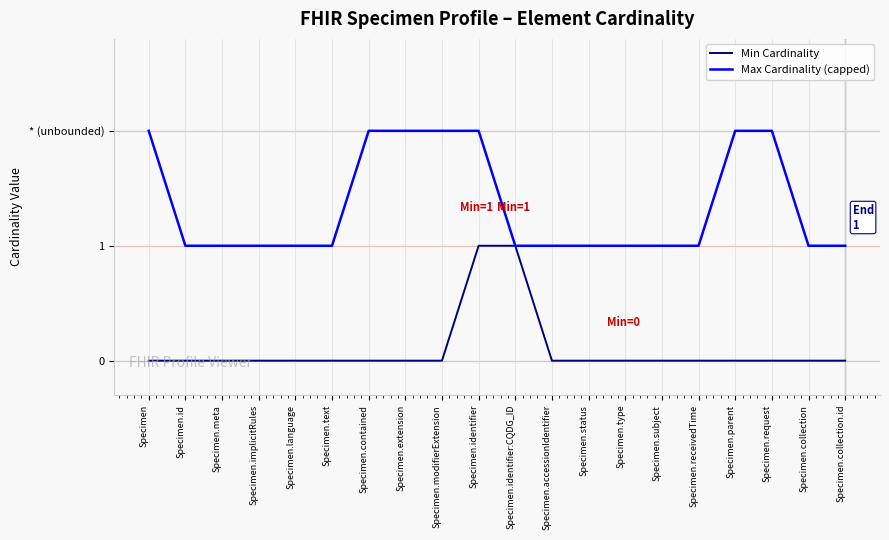

True or false: Max Cardinality (capped) and Min Cardinality cross at least once.

False